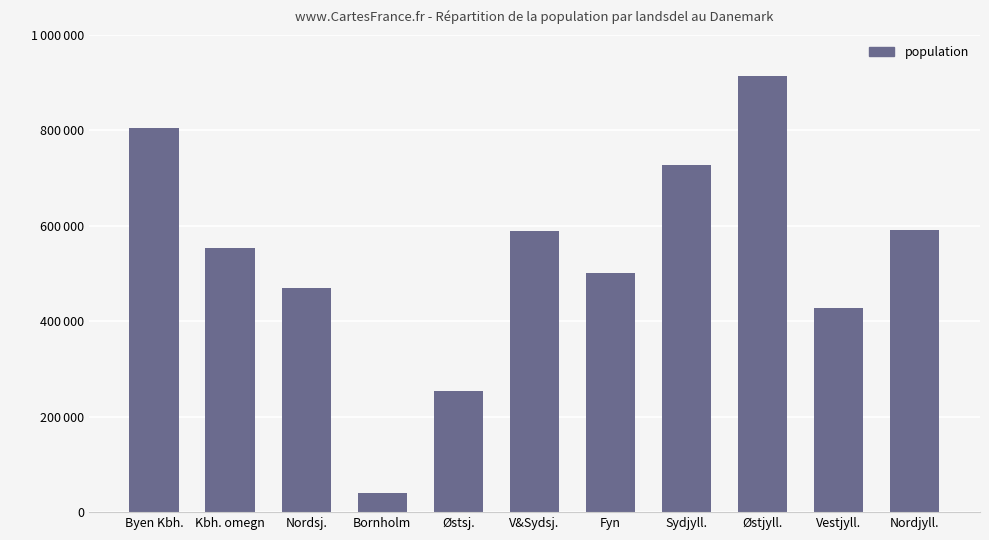

Between Nordsj. and Vestjyll., which is larger?

Nordsj.